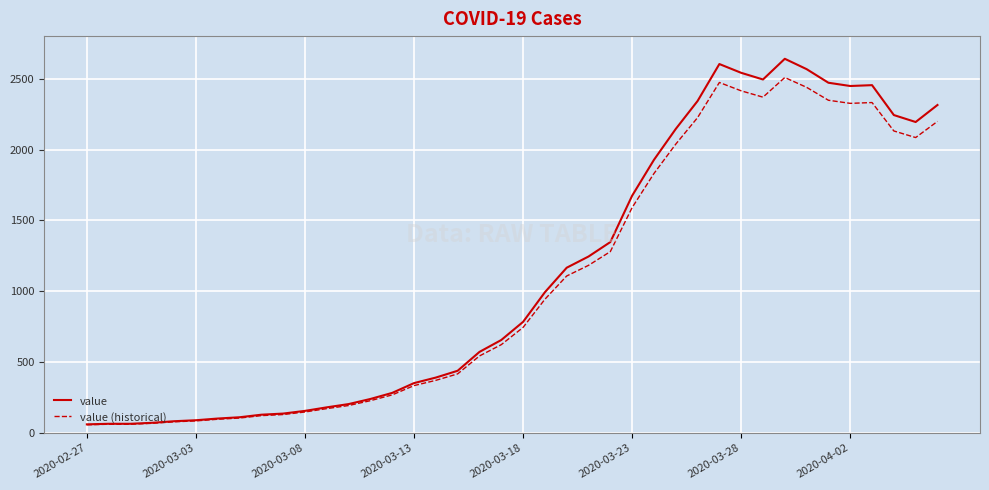

Rank the series by their maximum value, from highest to lowest.

value, value (historical)